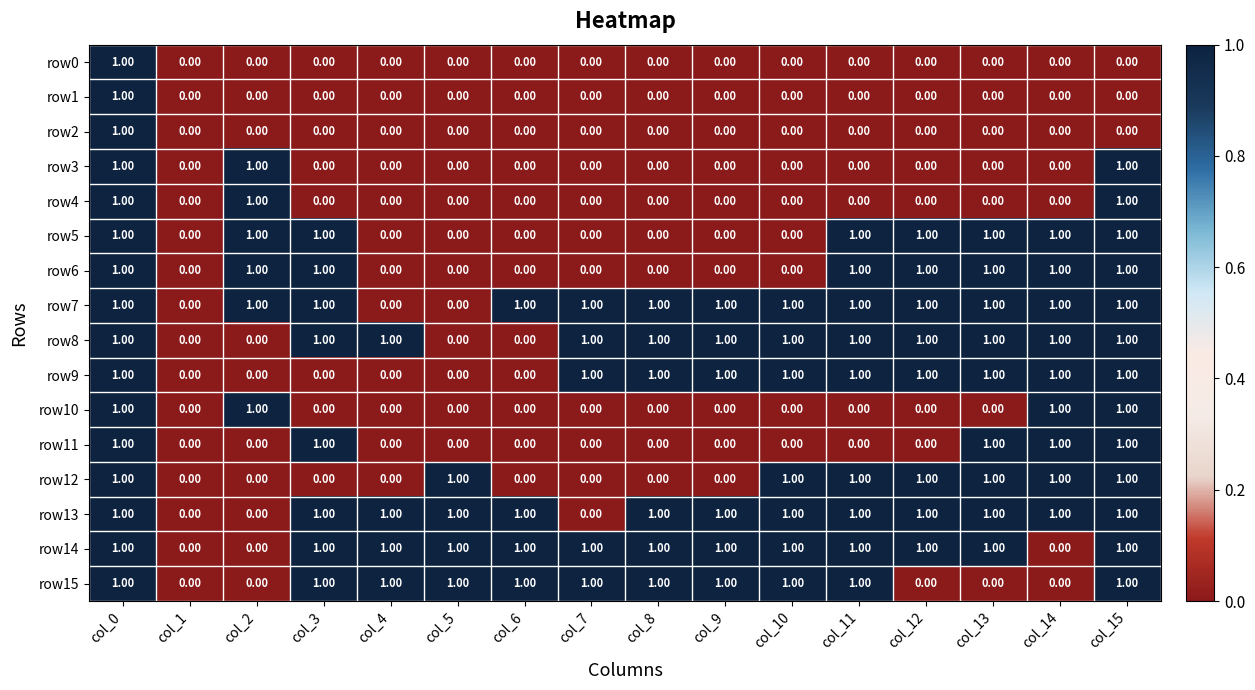

Between col_7 and col_8, which series saw the biggest shift?

row13